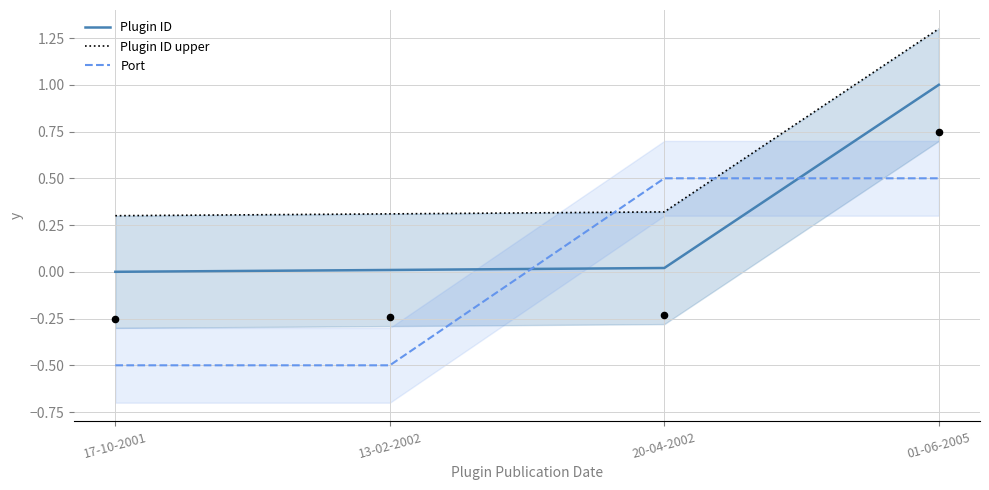

Which series has the largest total across all categories?

Plugin ID upper